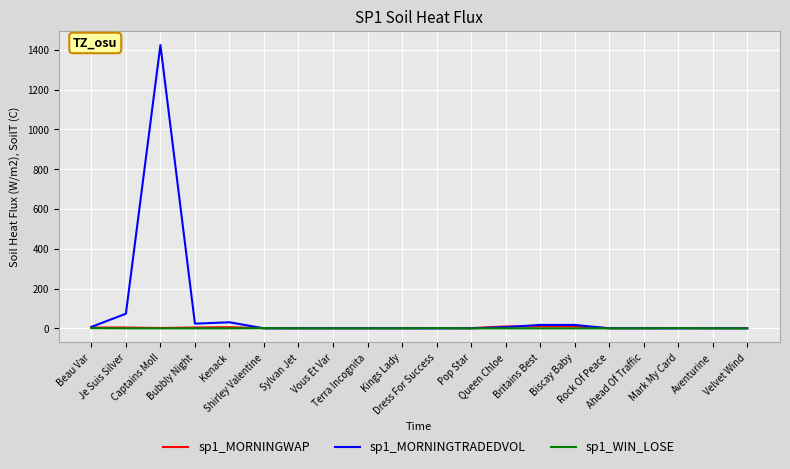

Is this an area chart (filled region under the line)?

No